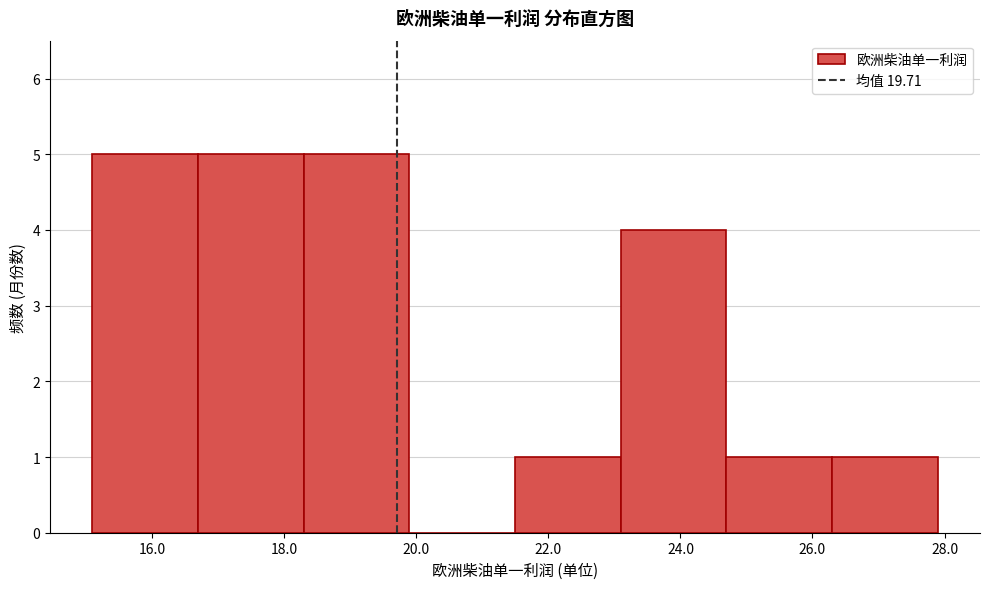

How tall is the bar that spans 23.0 to 24.6 on the x-axis? Neither the bar edges nor the heights are printed on the chart, so give them approximately, as read against the axes.

4